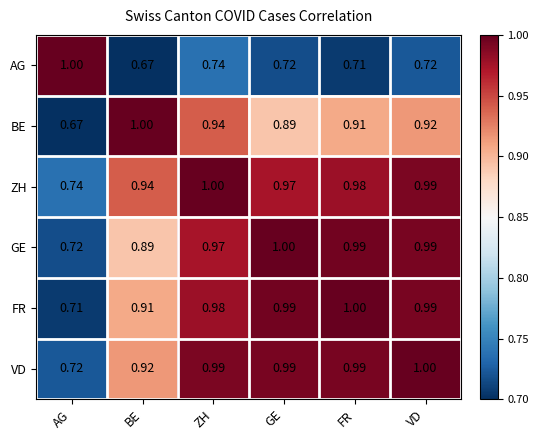

At which label is GE closest to 0?

AG